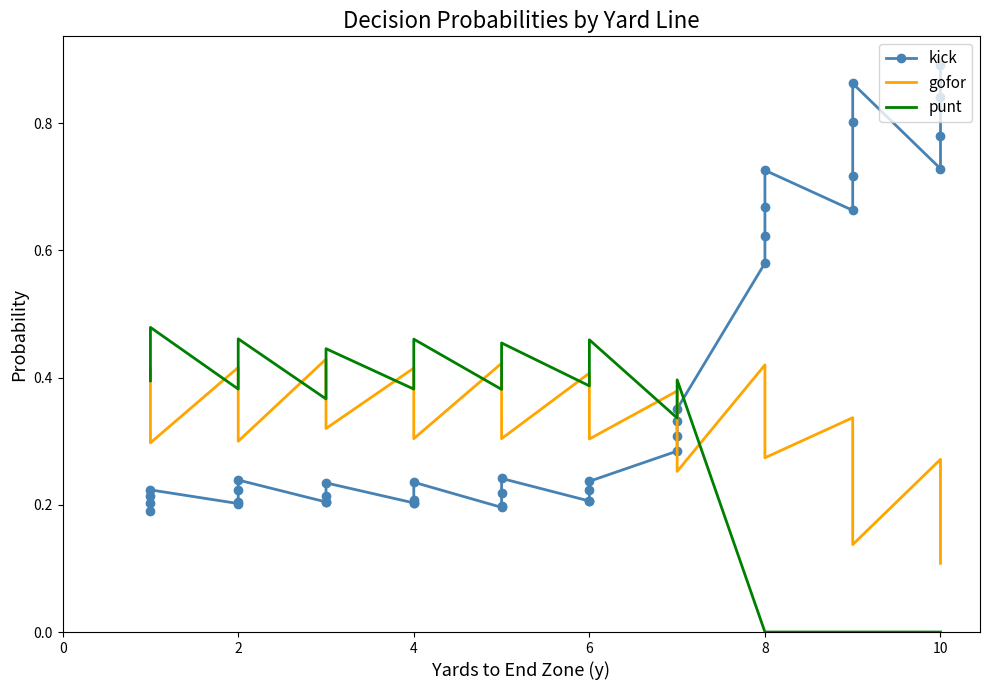

What is the difference between the maximum and minimum values in the gofor series?

0.3